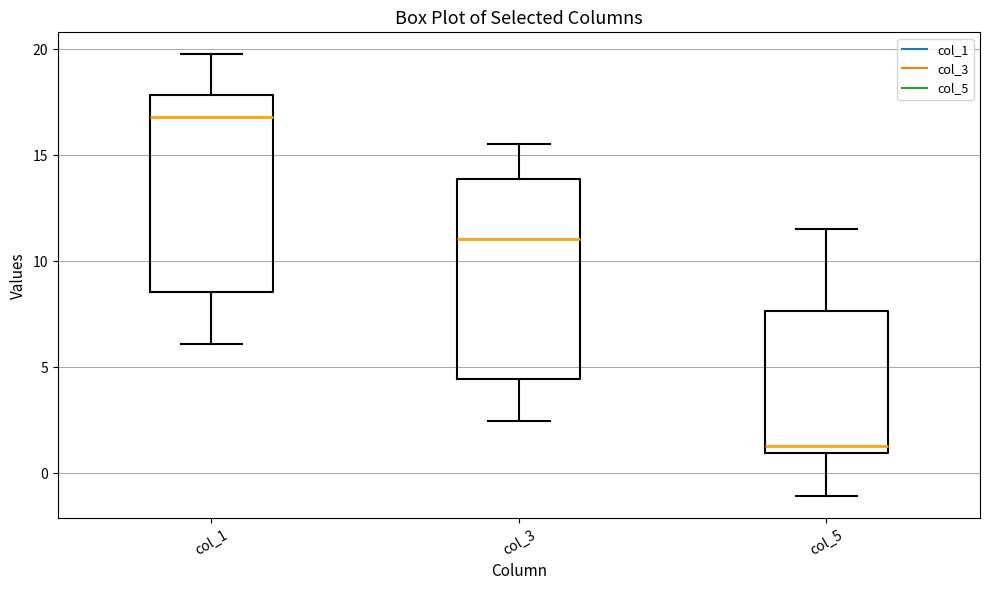

Reading left to right, read every box against the y-axis: the position of its median line, the range the box covers, and the ends of its whiskers. The values are not printed on the chart, so give them approximately, as read against the axis.

col_1: median 17.0, box 8.5 to 18.0, whiskers 6.0 to 19.5
col_3: median 11.0, box 4.5 to 14.0, whiskers 2.5 to 15.5
col_5: median 1.5, box 1.0 to 7.5, whiskers -1.0 to 11.5